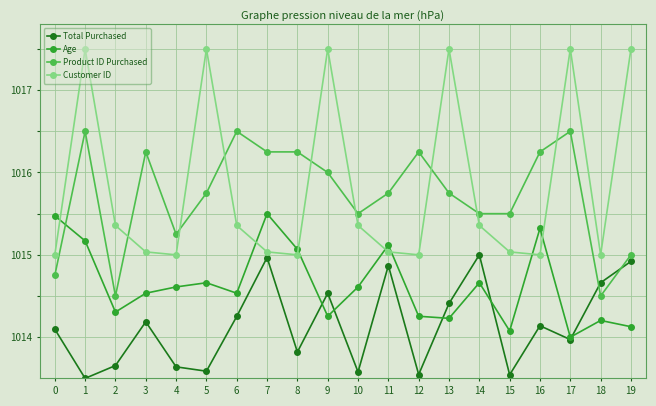

Rank the series by their maximum value, from lowest to highest.

Total Purchased, Age, Product ID Purchased, Customer ID